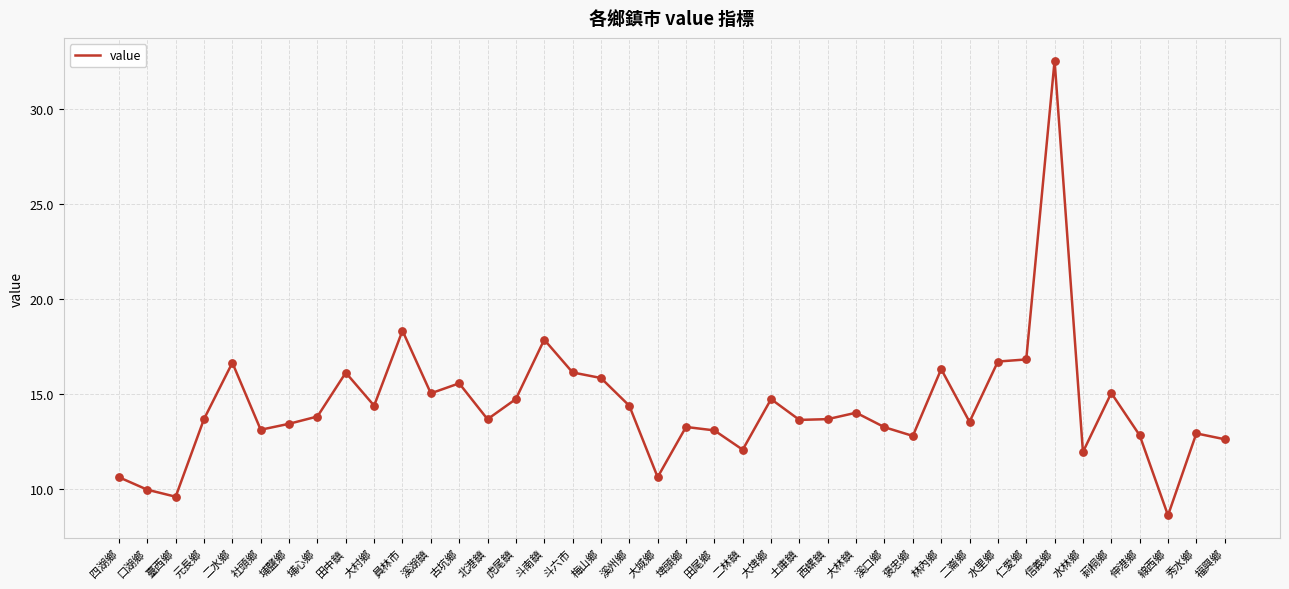

Between 大林鎮 and 溪口鄉, which is larger?

大林鎮